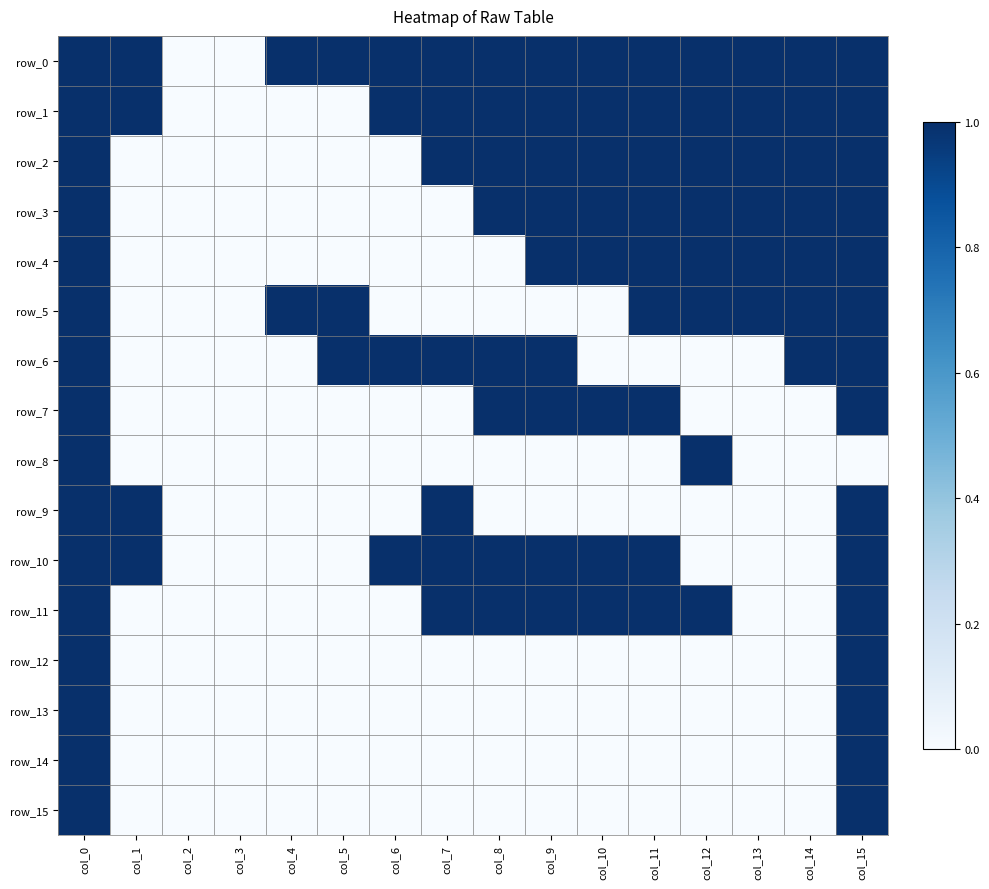

Rank the series at col_0 from highest to lowest value.

row_0, row_1, row_2, row_3, row_4, row_5, row_6, row_7, row_8, row_9, row_10, row_11, row_12, row_13, row_14, row_15